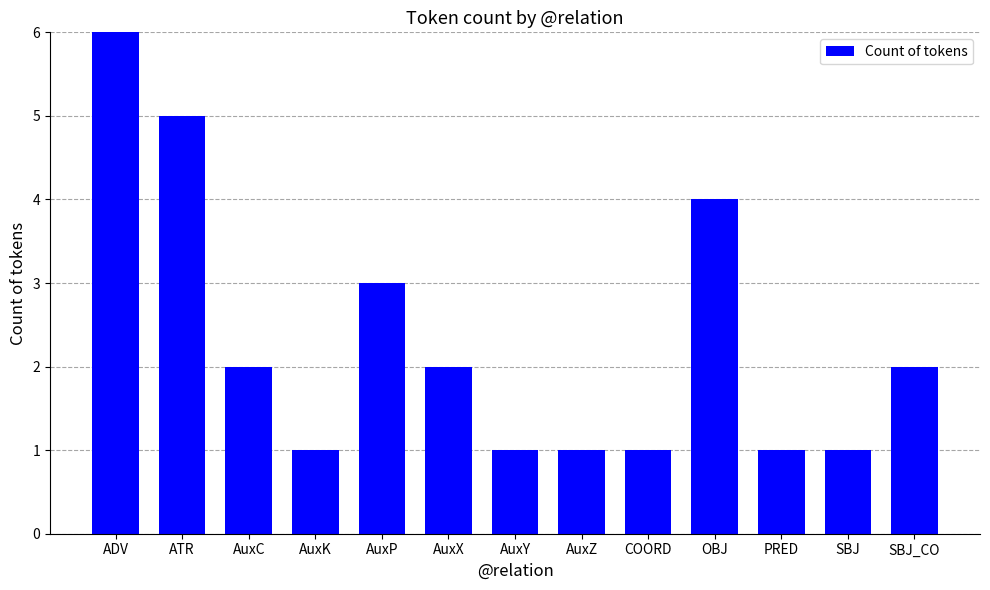

What is the change in value from ATR to AuxY?

-4